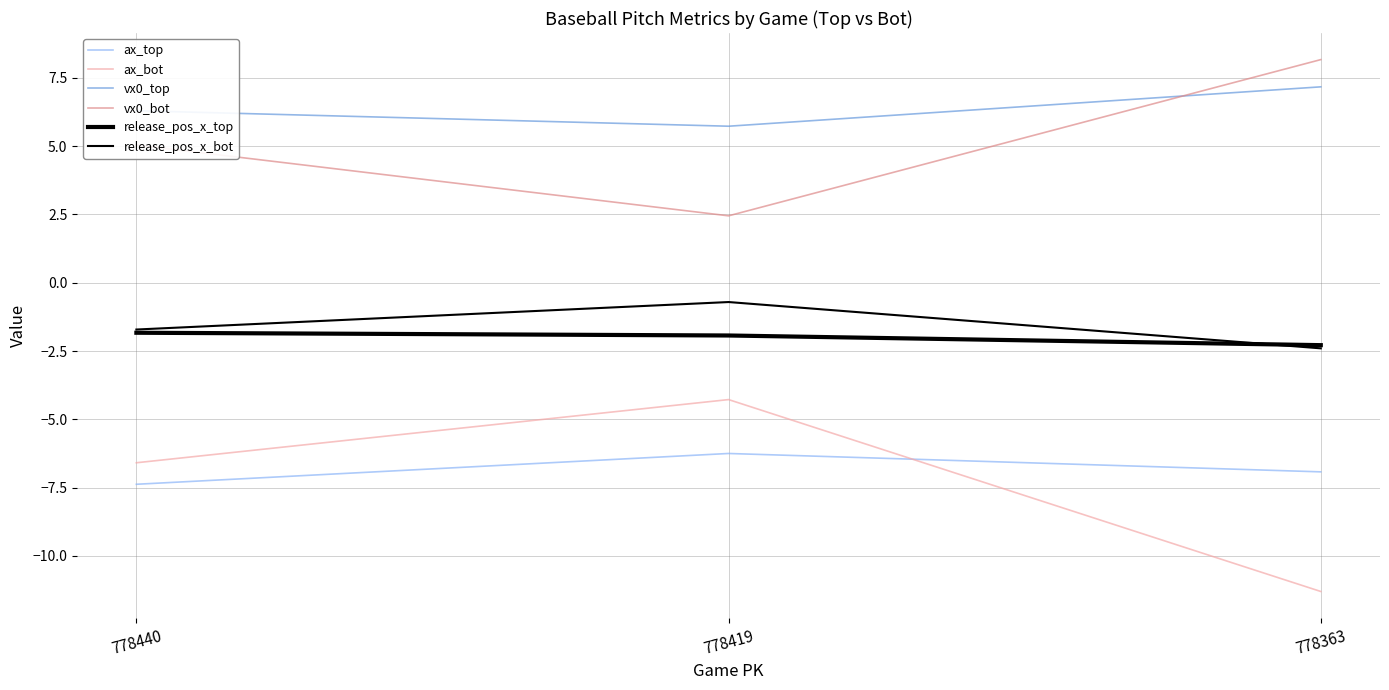

The ax_bot series shows -4.6 at 778363. True or false?

False